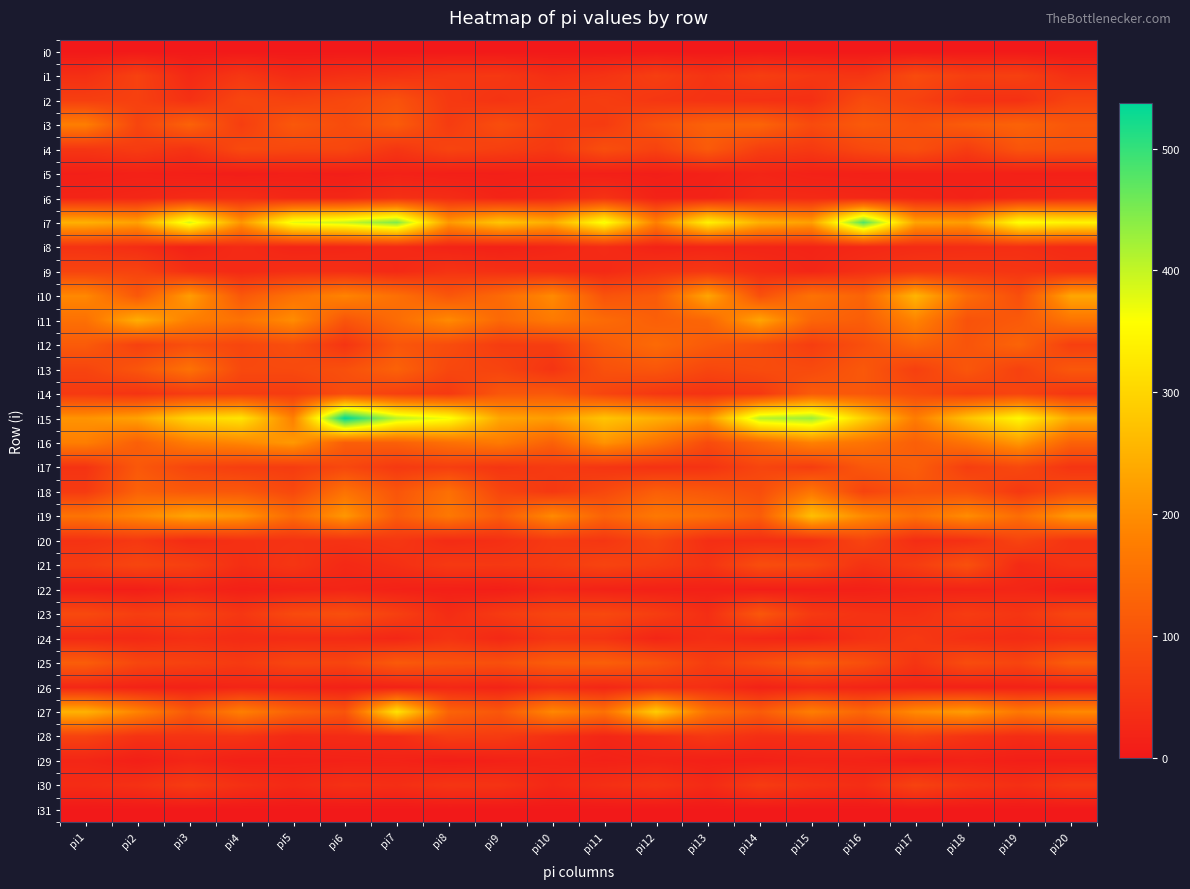

List the series in order of their peak value, highest first.

i15, i7, i27, i19, i10, i11, i16, i3, i18, i13, i12, i25, i17, i4, i14, i23, i2, i21, i1, i20, i9, i30, i28, i24, i8, i6, i26, i22, i29, i5, i0, i31